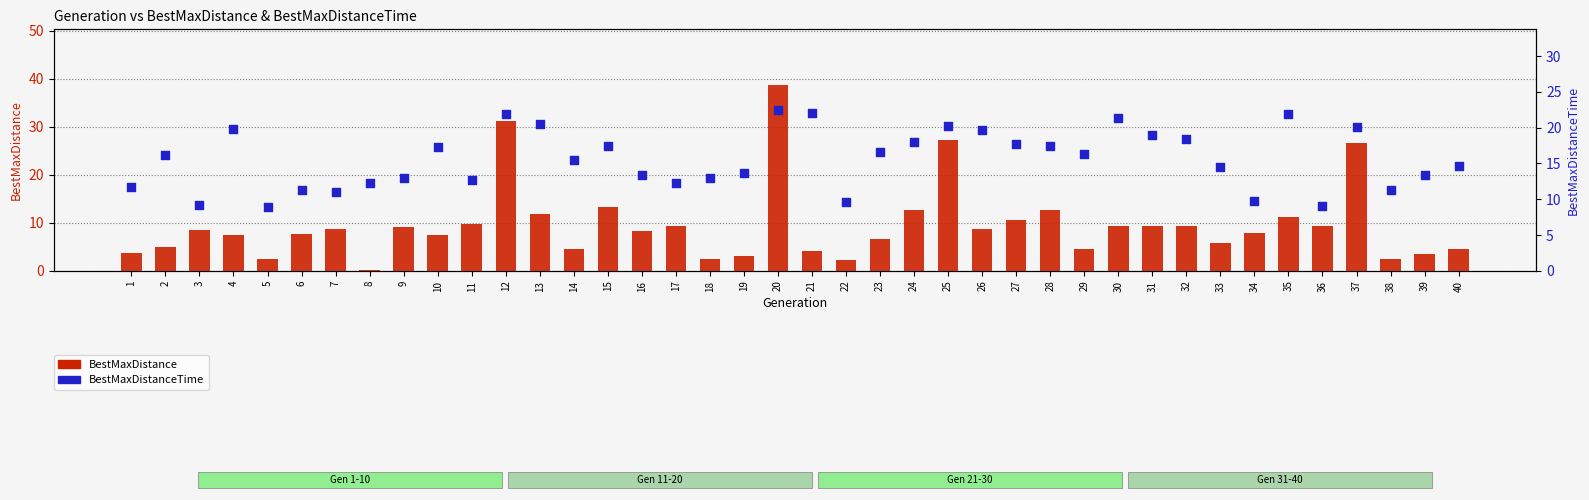

What are all the series names shown in the legend?

BestMaxDistance, BestMaxDistanceTime